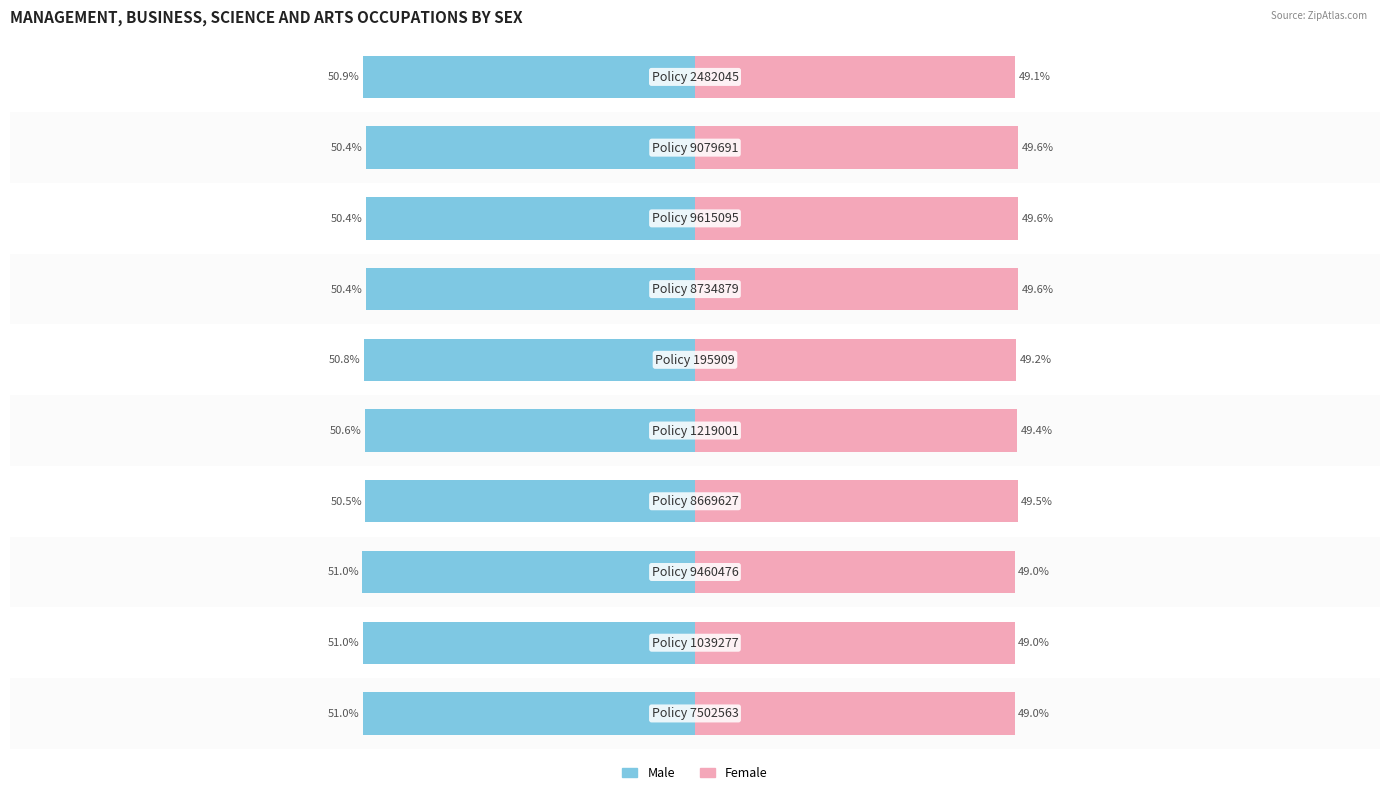

How many distinct data groups are displayed?

2